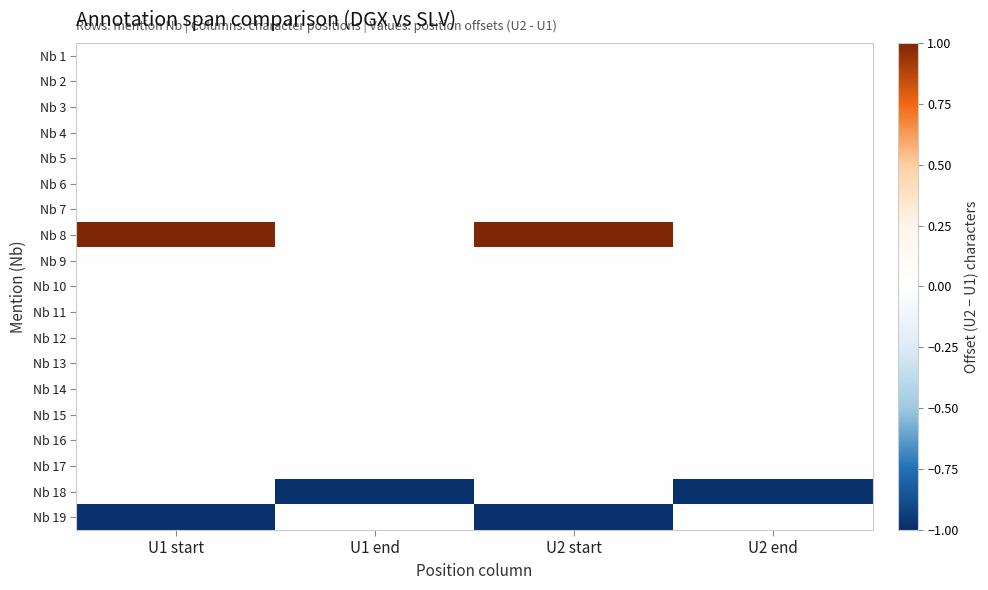

Count the number of categories in the chart.

4